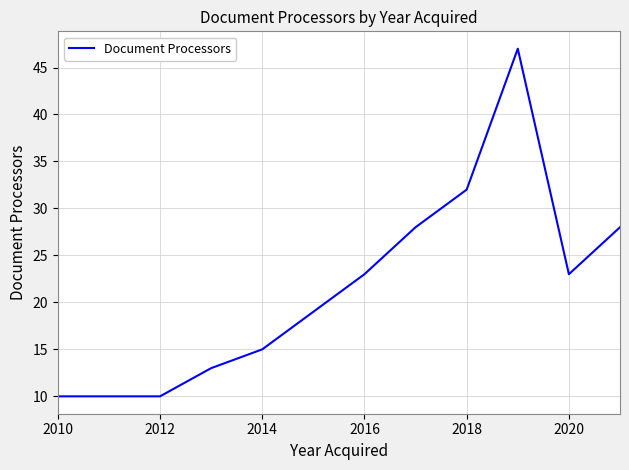

What is the smallest value displayed?

10